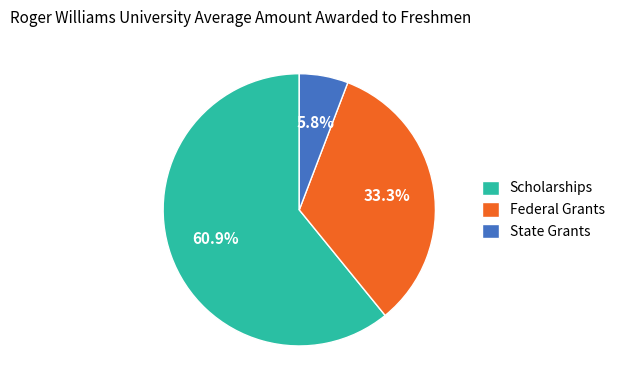

How many slices are in this pie chart?

3